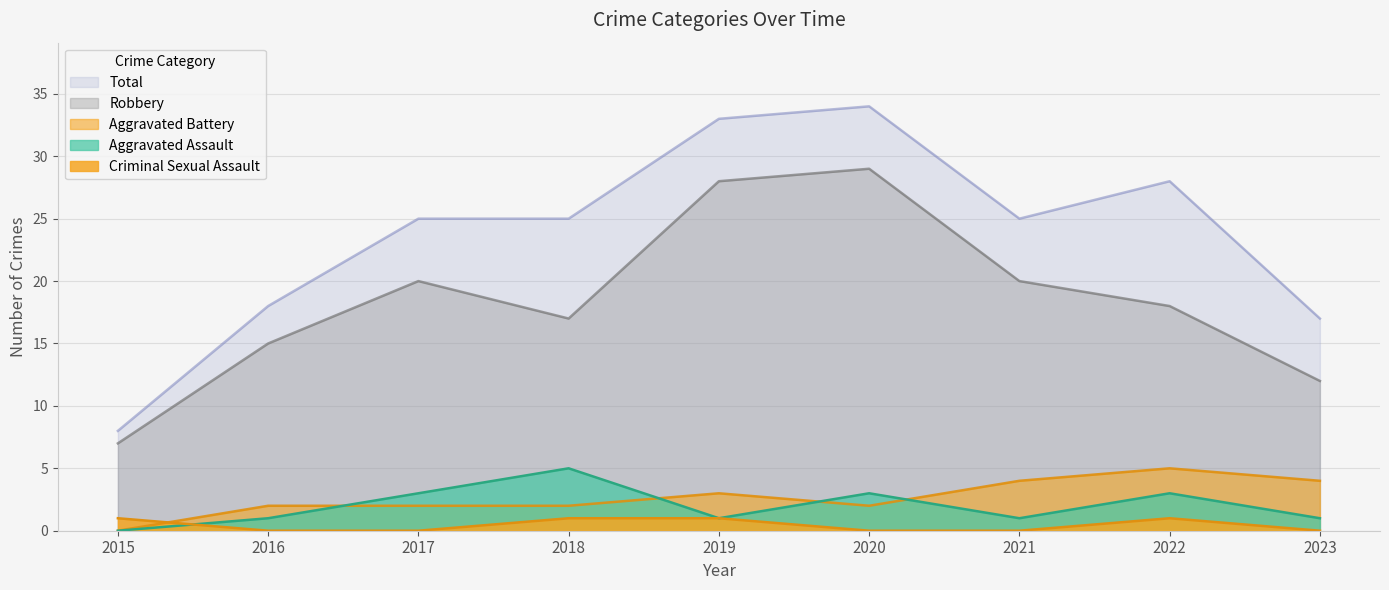

At how many categories does at least one series exceed 13?

8